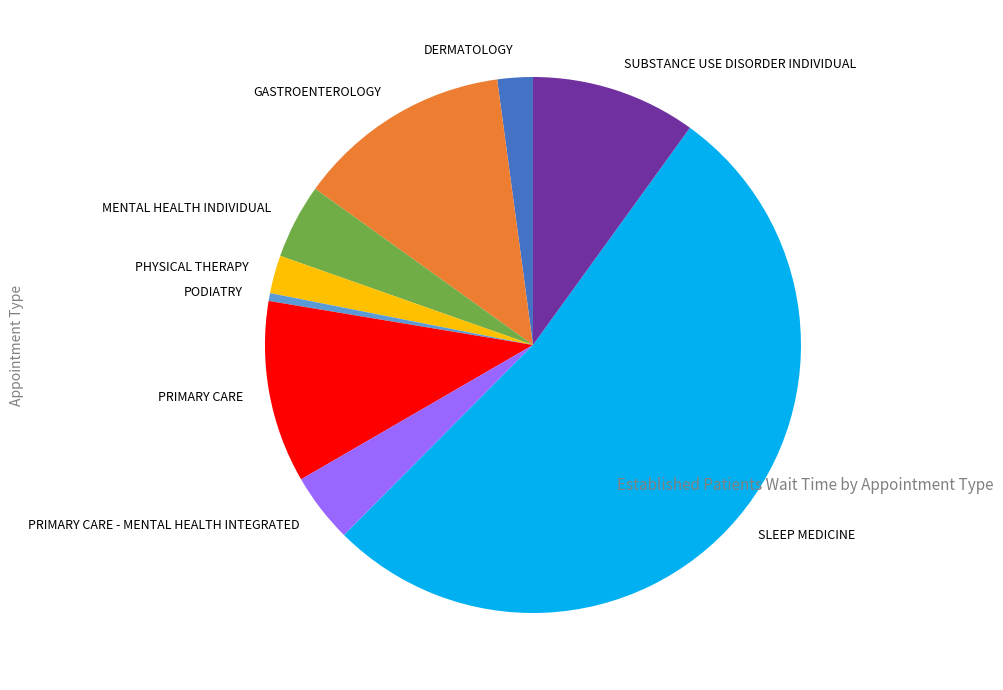

Do GASTROENTEROLOGY and PRIMARY CARE together represent more than half of the pie?

No